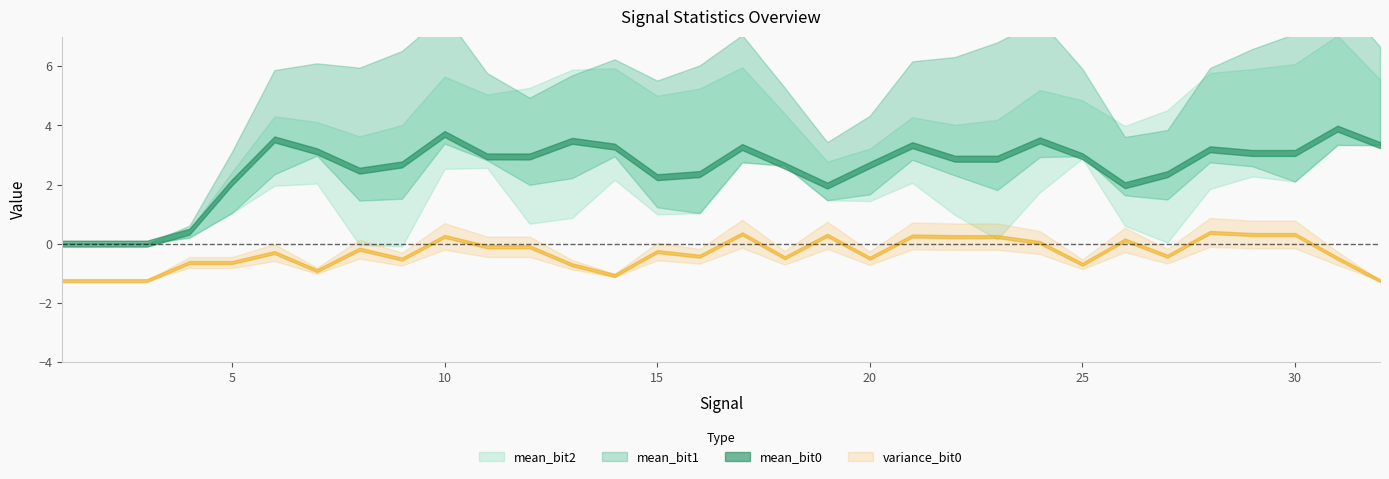

Which series ends up on top after the final intersection of mean_bit1 and mean_bit2?

mean_bit2